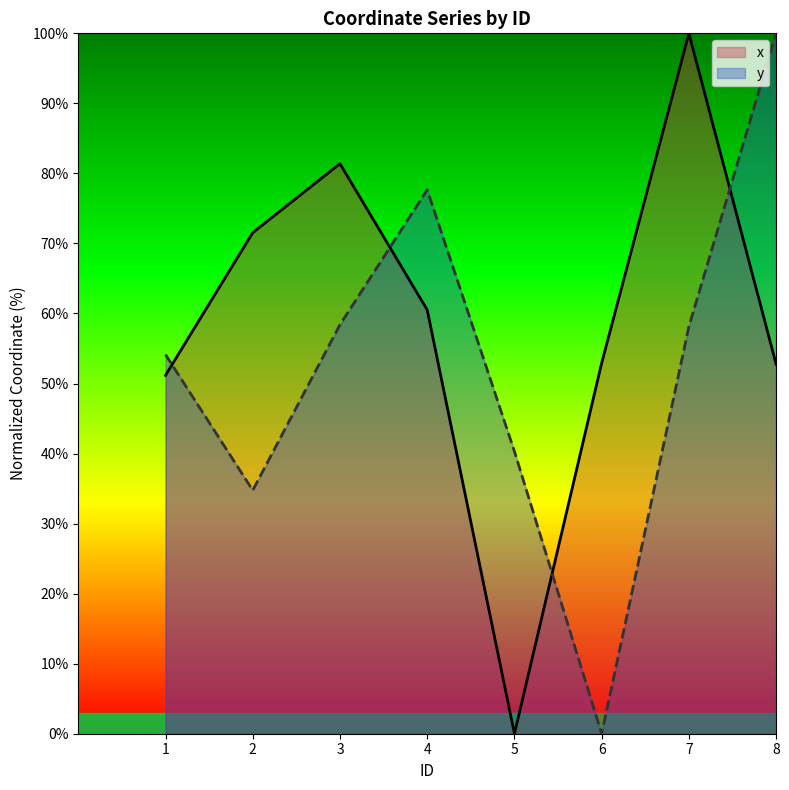

Between which two adjacent categories do y and x first intersect?

1 and 2